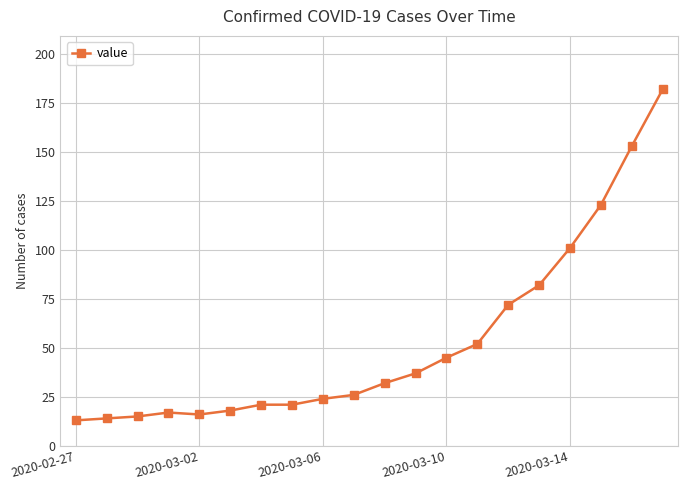

What is the maximum value shown in the chart?

182